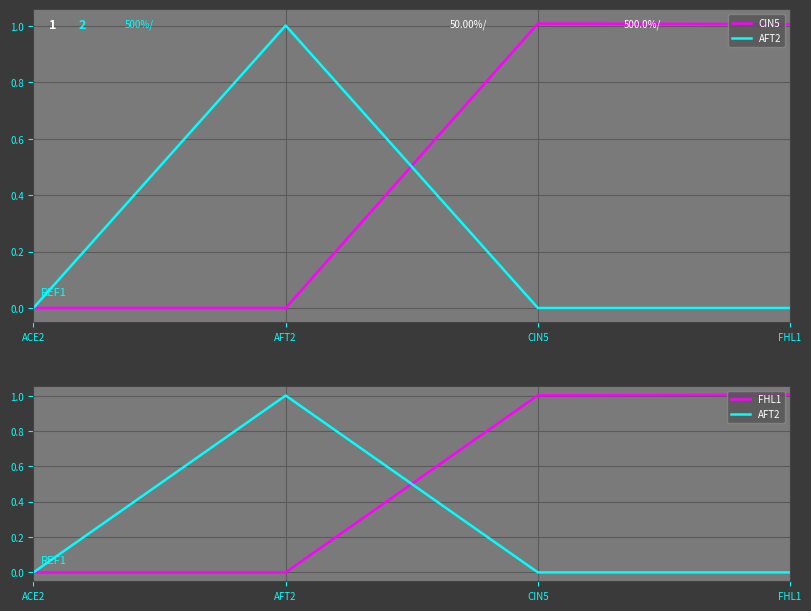

At which label is FHL1 closest to 0?

ACE2